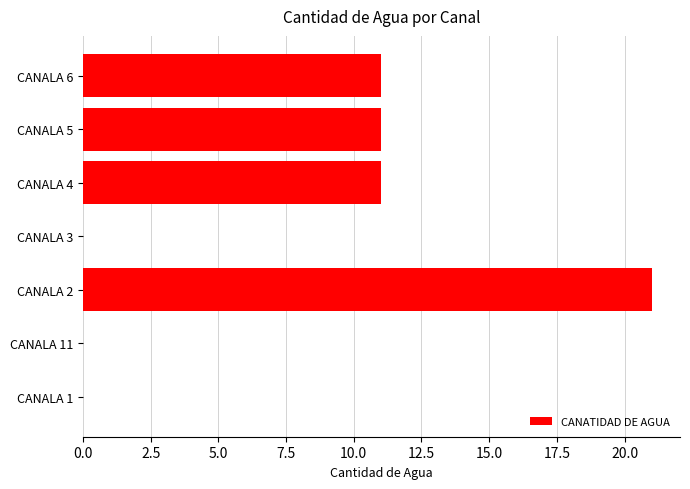

The value at CANALA 2 is 21. True or false?

True